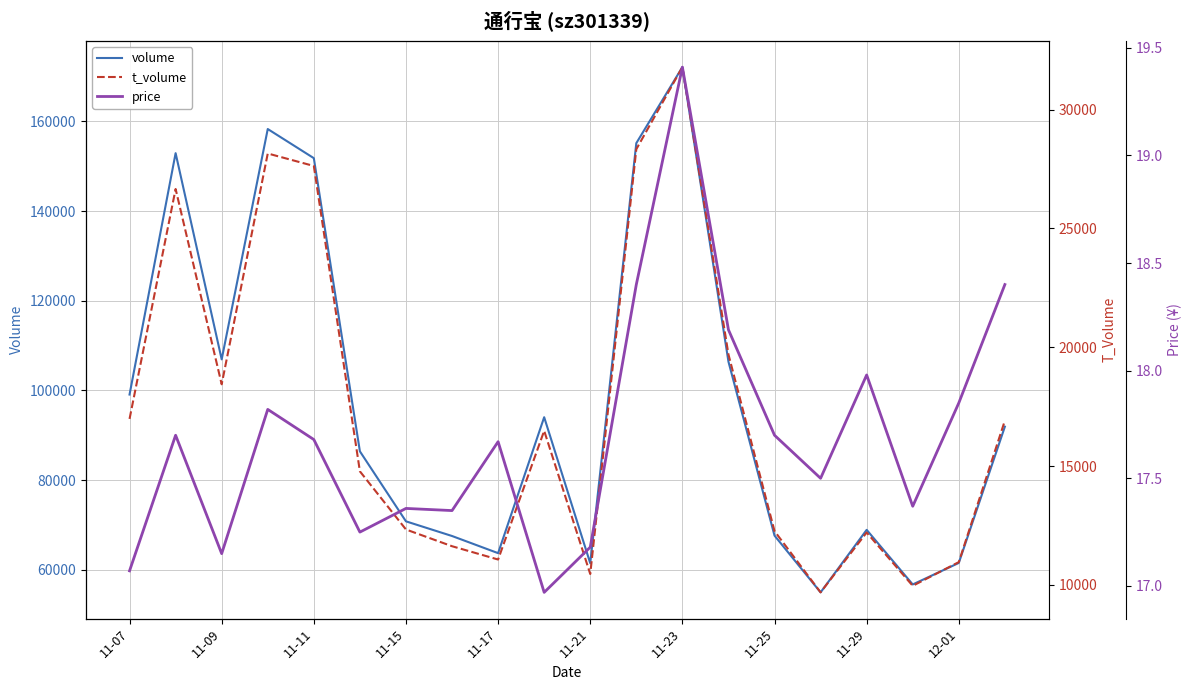

Where does the t_volume series first go above 16485?

11-07